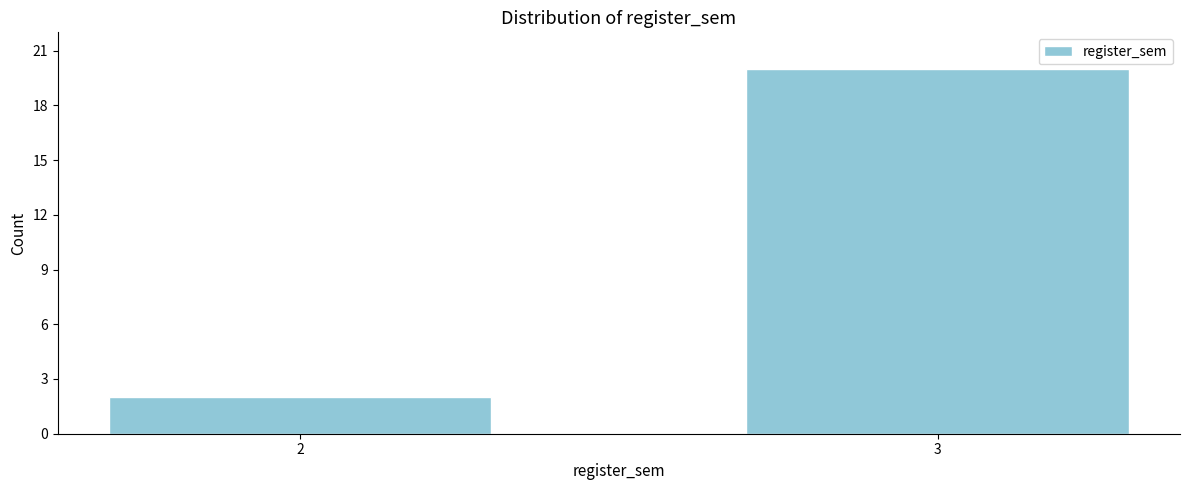

Reading right to left, transcribe all the data shown in this chart.

3=20	2=2